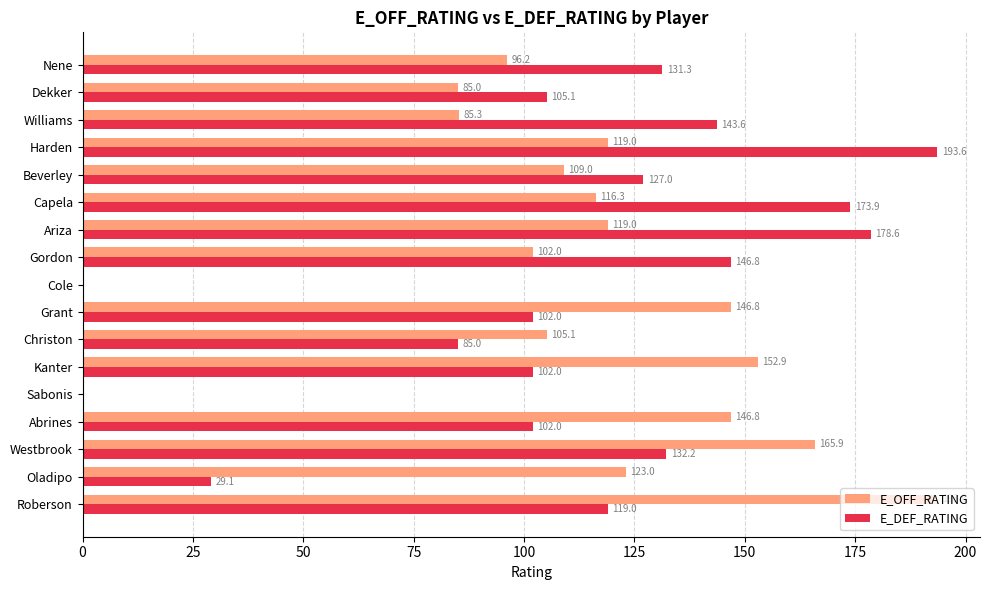

At which label does E_DEF_RATING reach its peak?

Harden